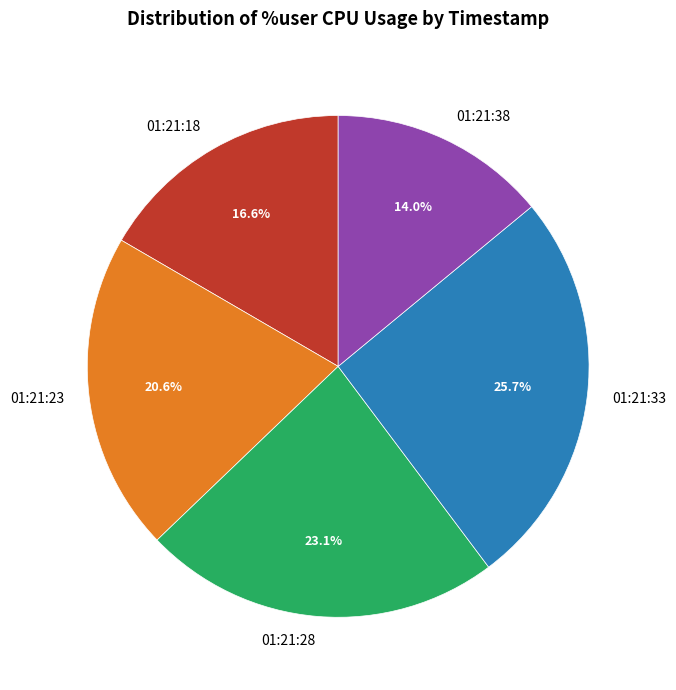

To the nearest percent, what is the combined percentage of 01:21:38 and 01:21:18?

31%